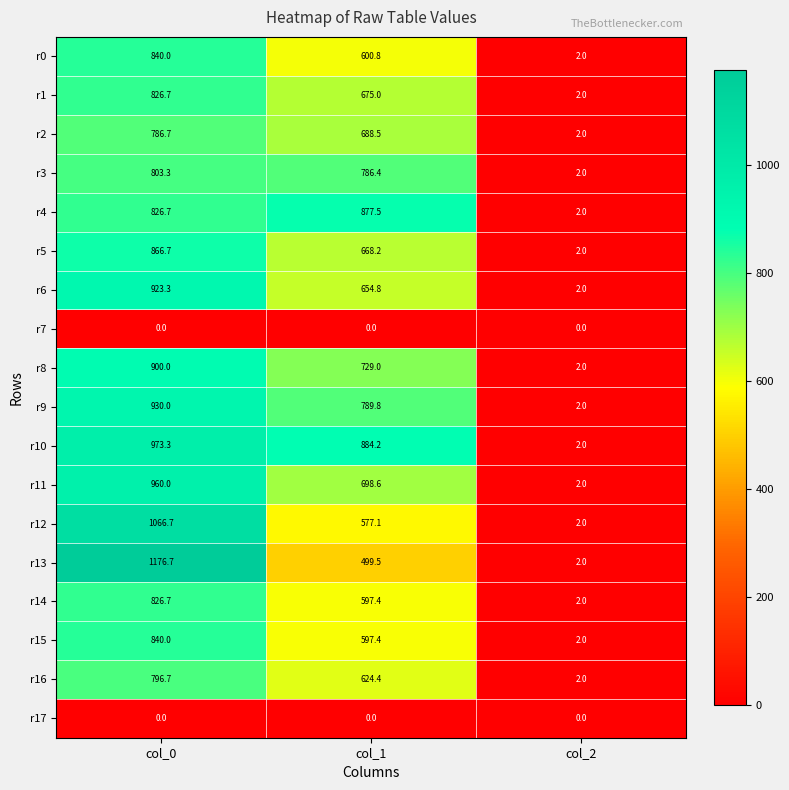

Between col_0 and col_1, which series saw the biggest shift?

r13